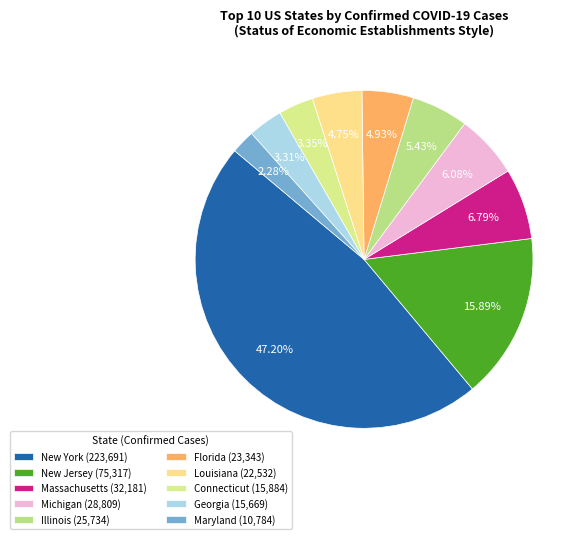

What percentage is the Michigan slice, to the nearest percent?

6%